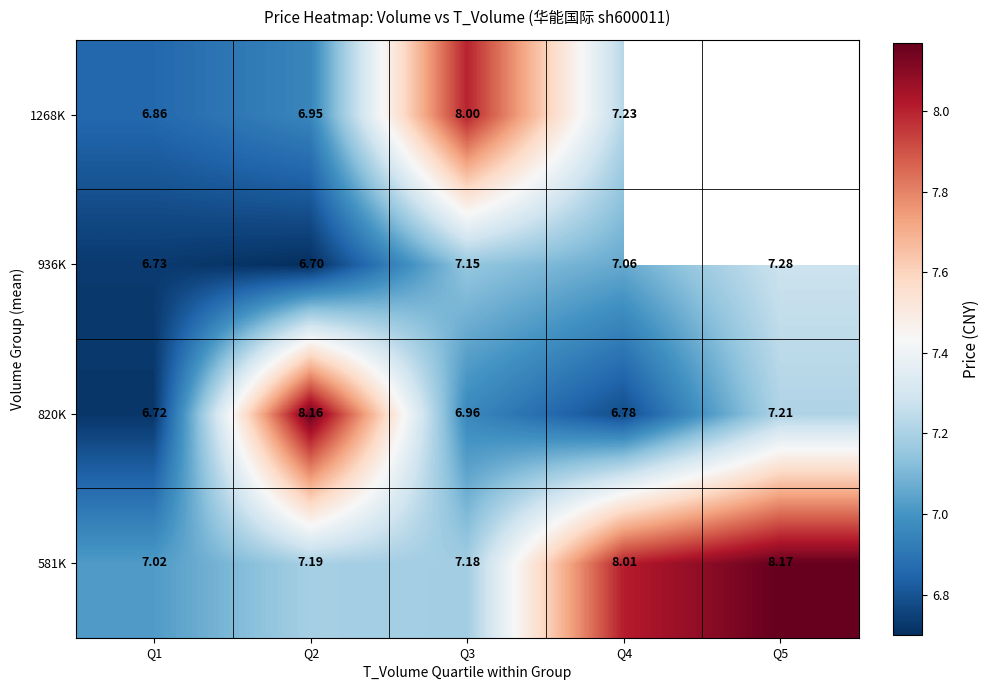

Which category has the highest value in the 581K series?

Q5